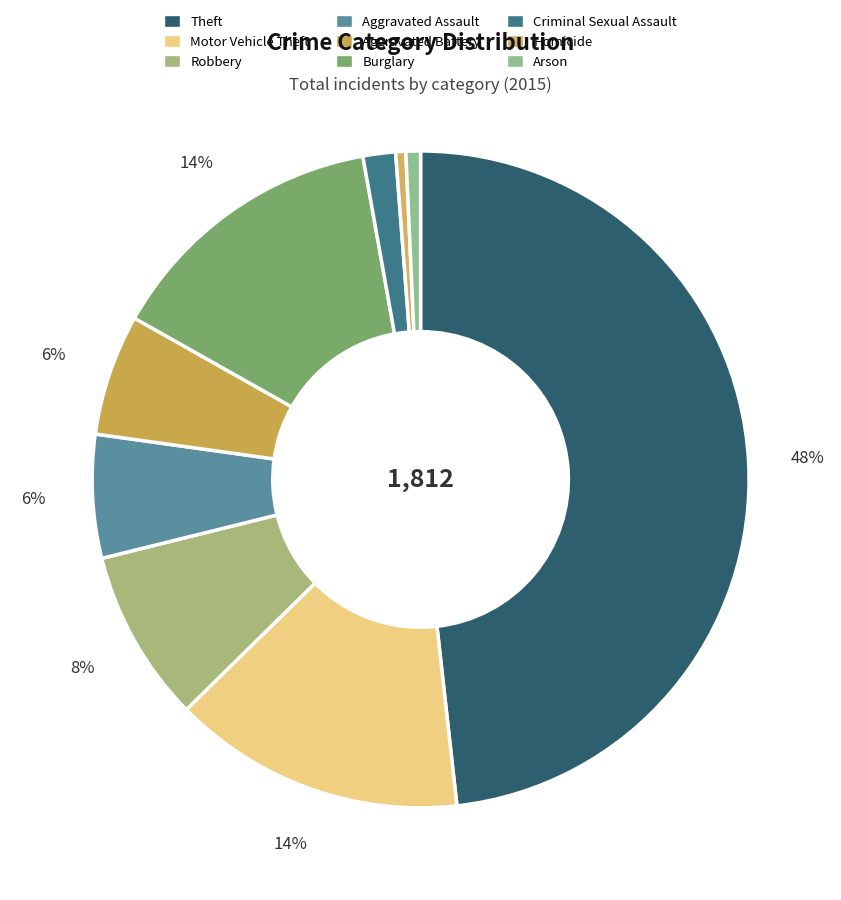

True or false: Aggravated Assault accounts for 21% of the total.

False